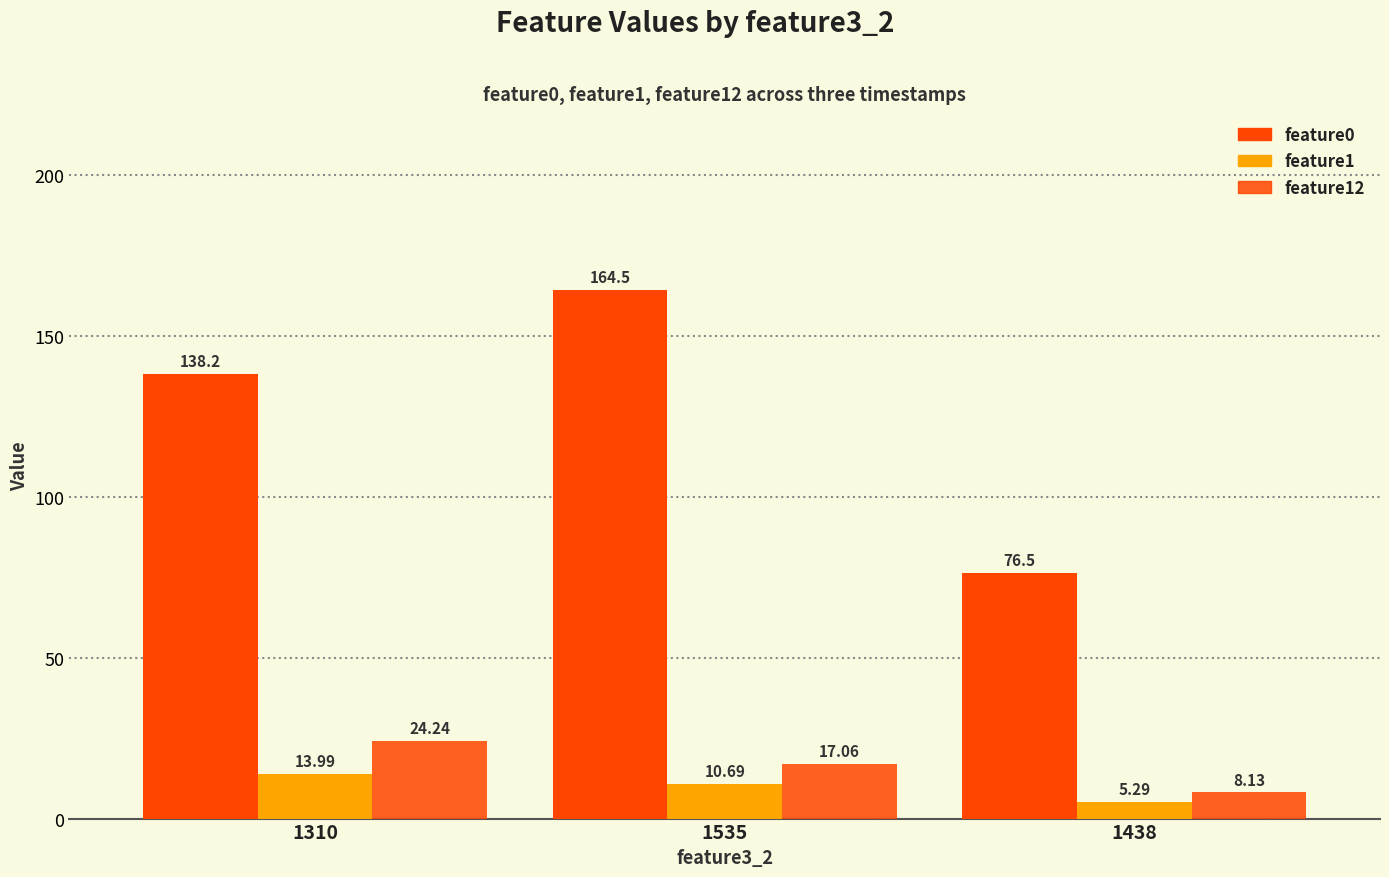

Between 1438 and 1535, which is larger?

1535